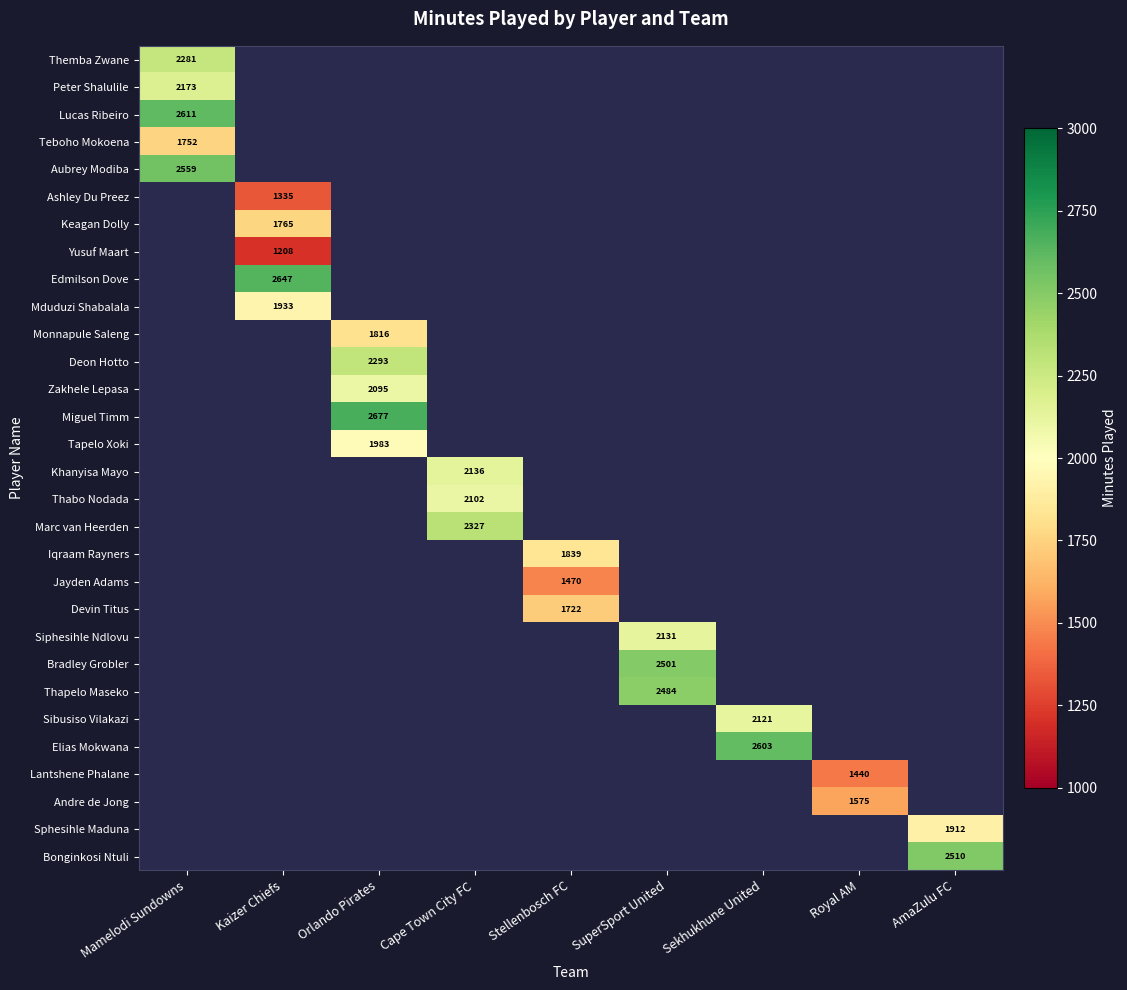

True or false: Jayden Adams has a value of 1470 at Stellenbosch FC.

True